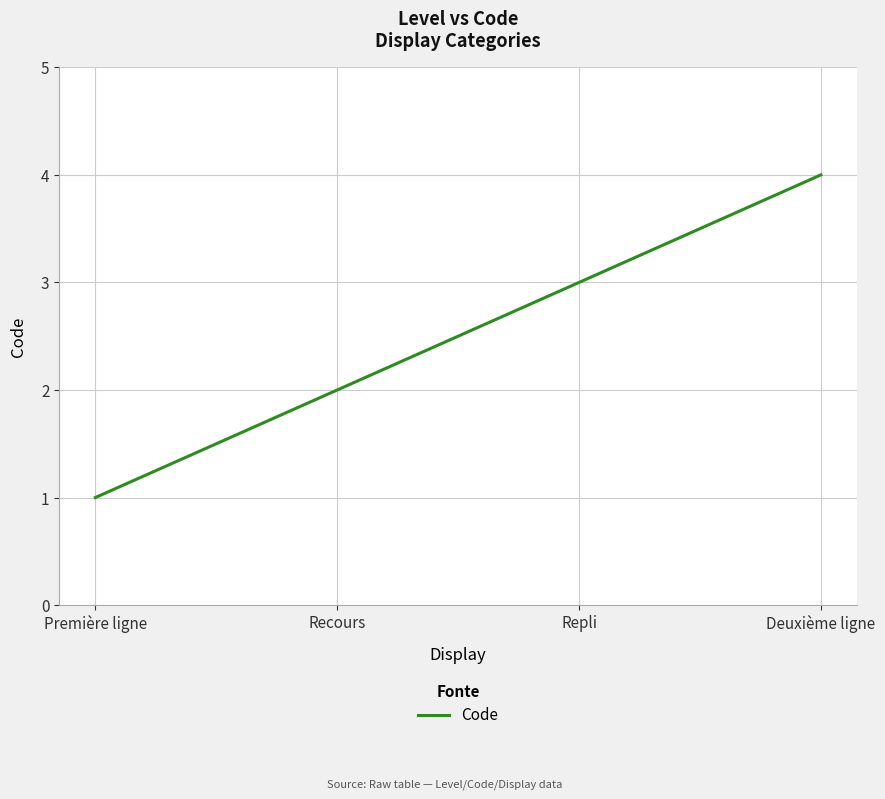

Which category has the highest value across all series?

Deuxième ligne